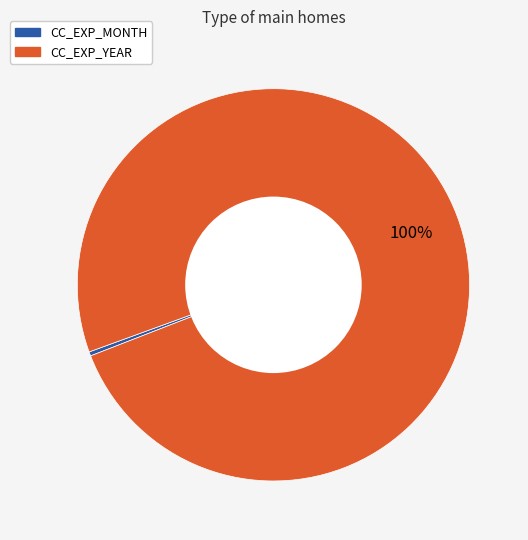

What percentage is the CC_EXP_YEAR slice, to the nearest percent?

100%